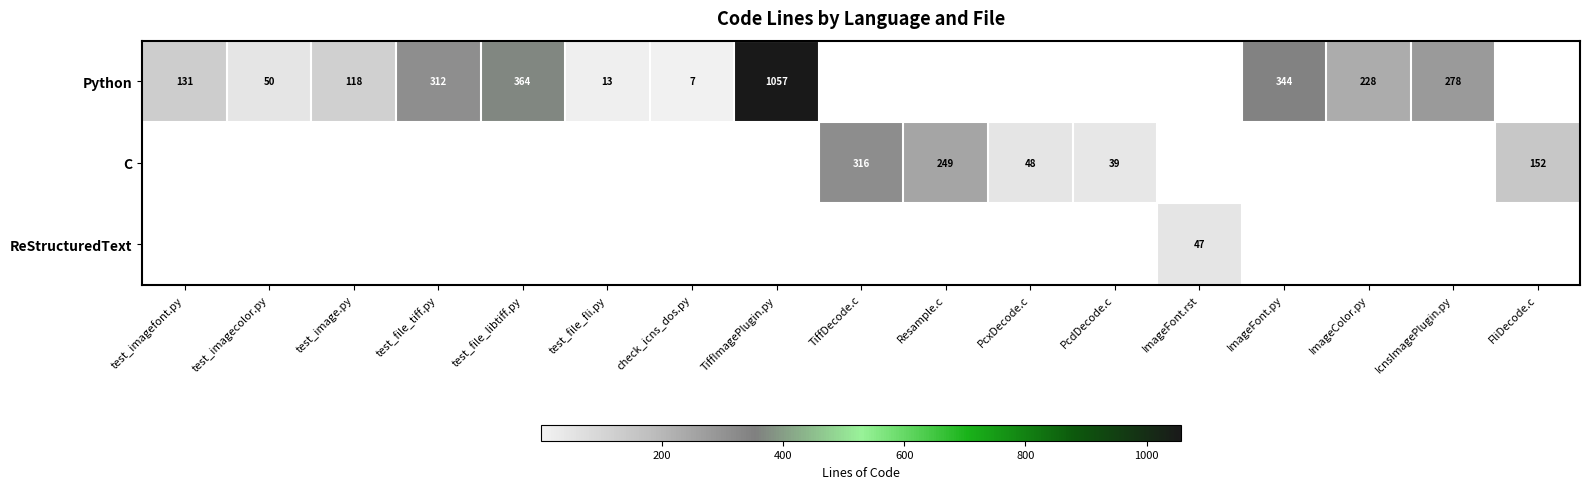

The value of C at PcxDecode.c is 48. True or false?

True